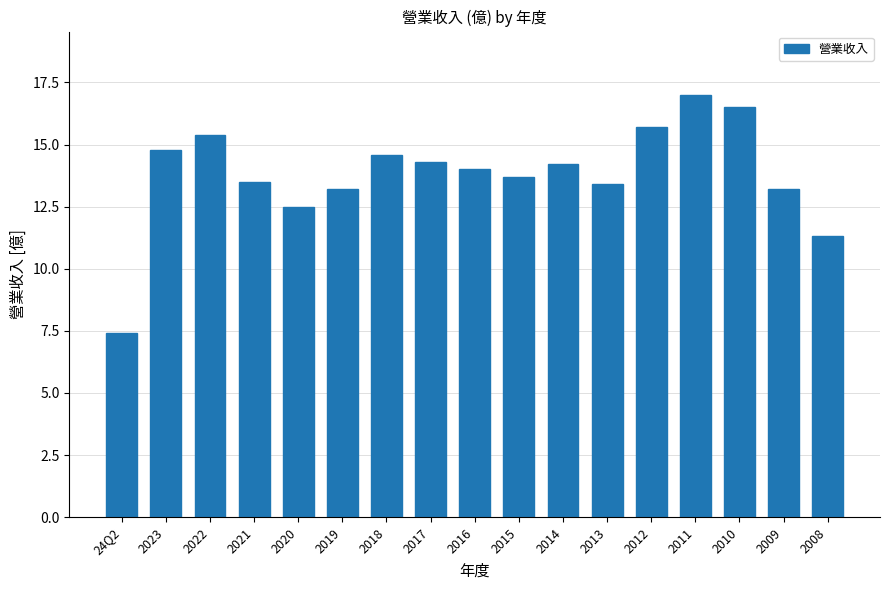

Reading left to right, what are all the values shown in this chart?

24Q2=7.4	2023=14.8	2022=15.4	2021=13.5	2020=12.5	2019=13.2	2018=14.6	2017=14.3	2016=14.0	2015=13.7	2014=14.2	2013=13.4	2012=15.7	2011=17.0	2010=16.5	2009=13.2	2008=11.3